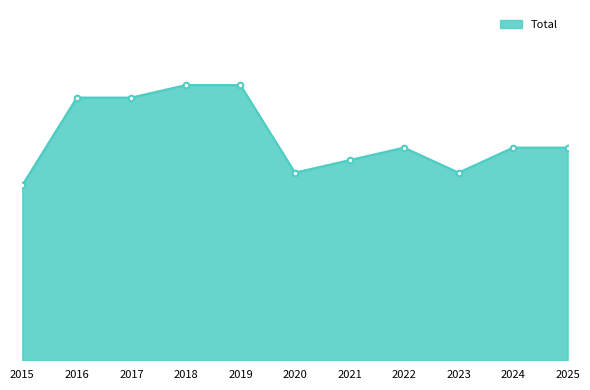

How many lines are shown in the chart?

1